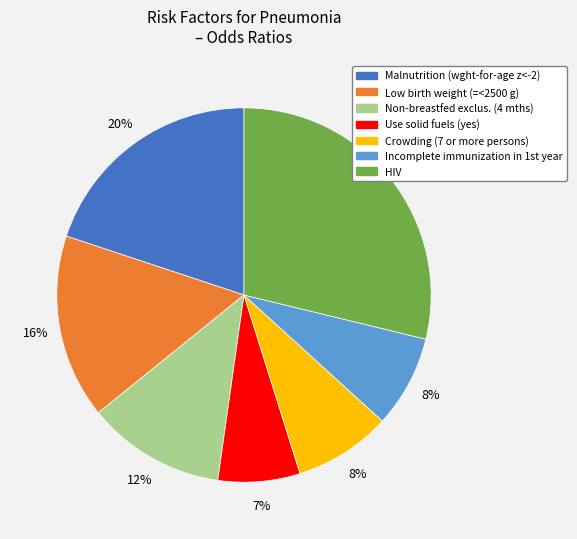

True or false: Low birth weight (=<2500 g) accounts for 10% of the total.

False